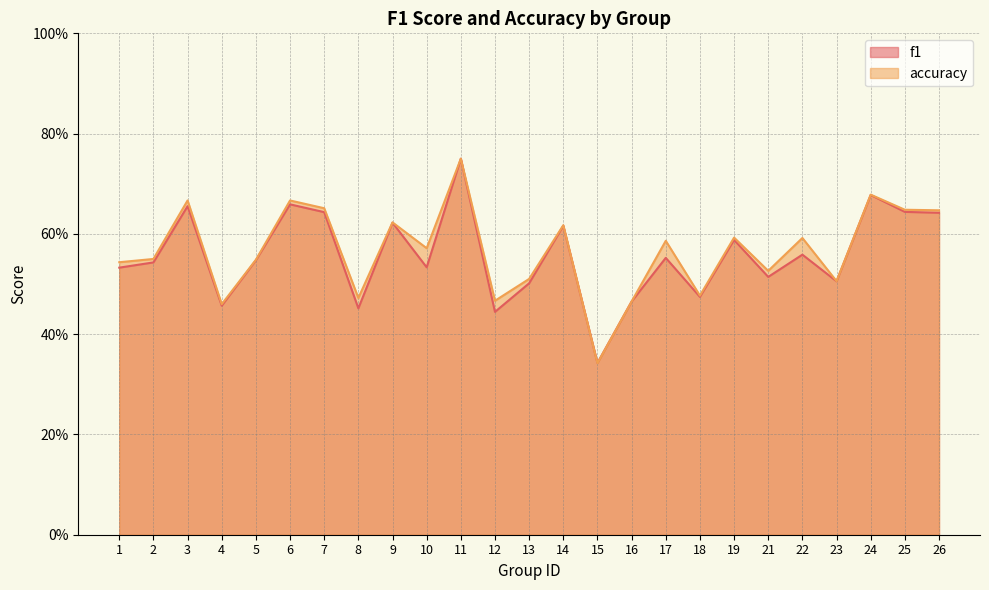

At which label is accuracy closest to 0?

15